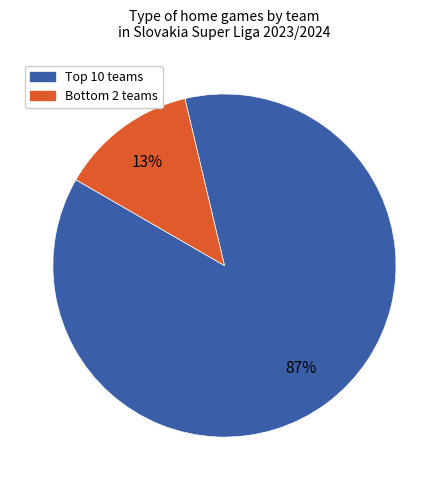

To the nearest percent, what is the average slice percentage?

50%